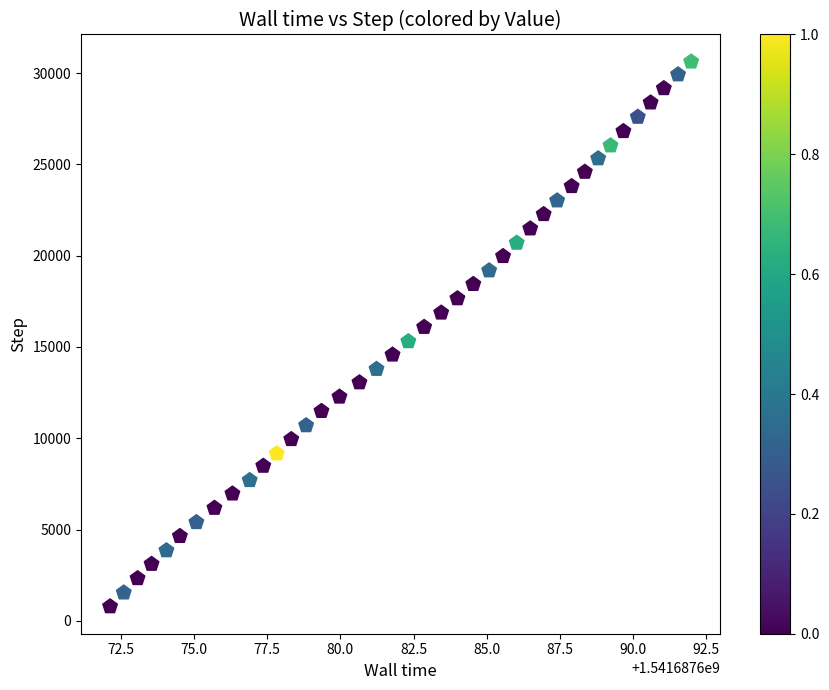

What is the range of Y values (max minus min)?

29842